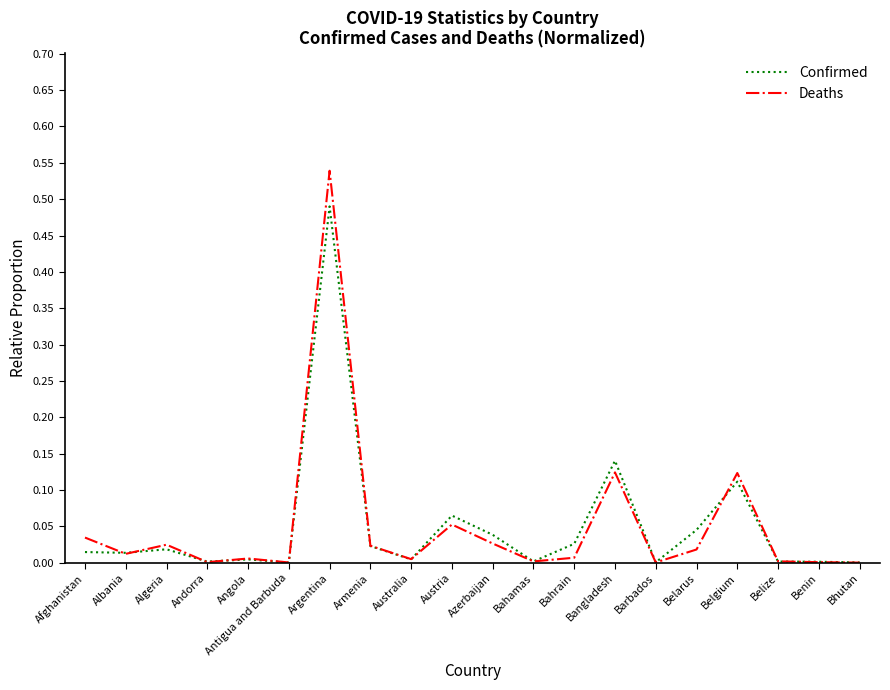

Does the chart display data point markers on the line(s)?

No